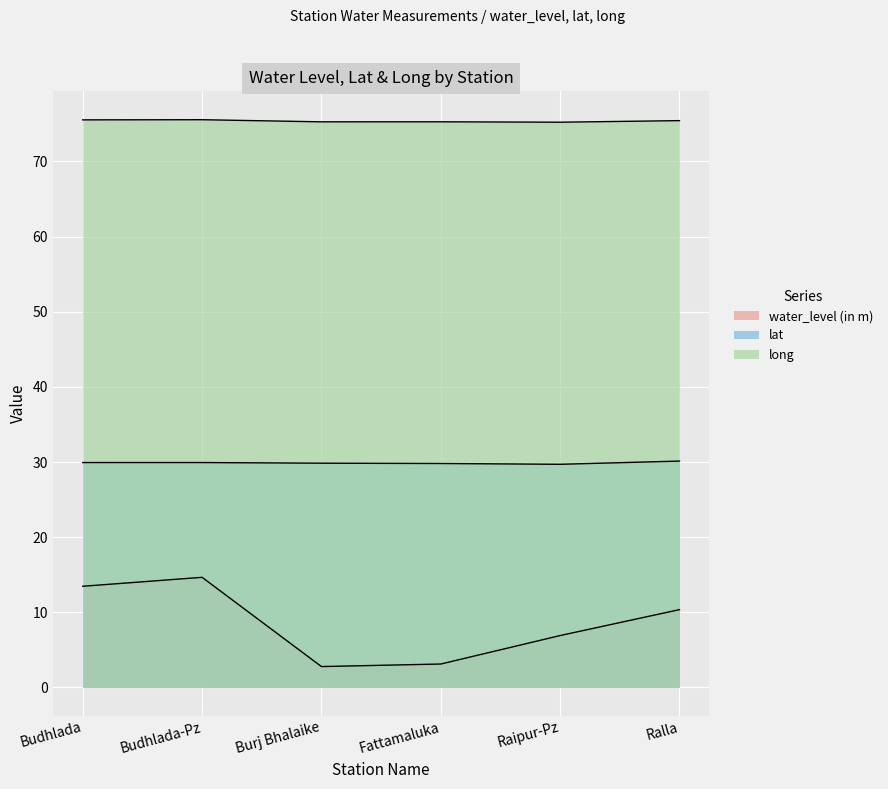

What is the total value across all series at Budhlada?

118.9